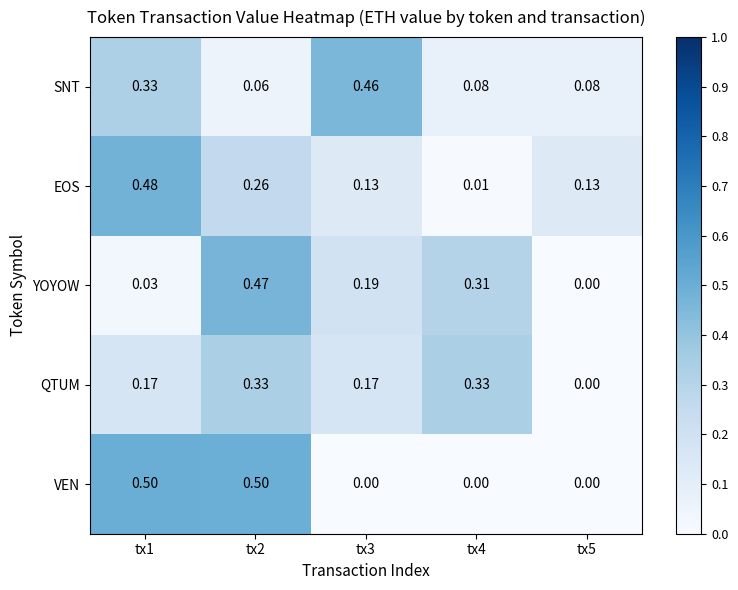

Between tx1 and tx5, which series saw the biggest shift?

VEN